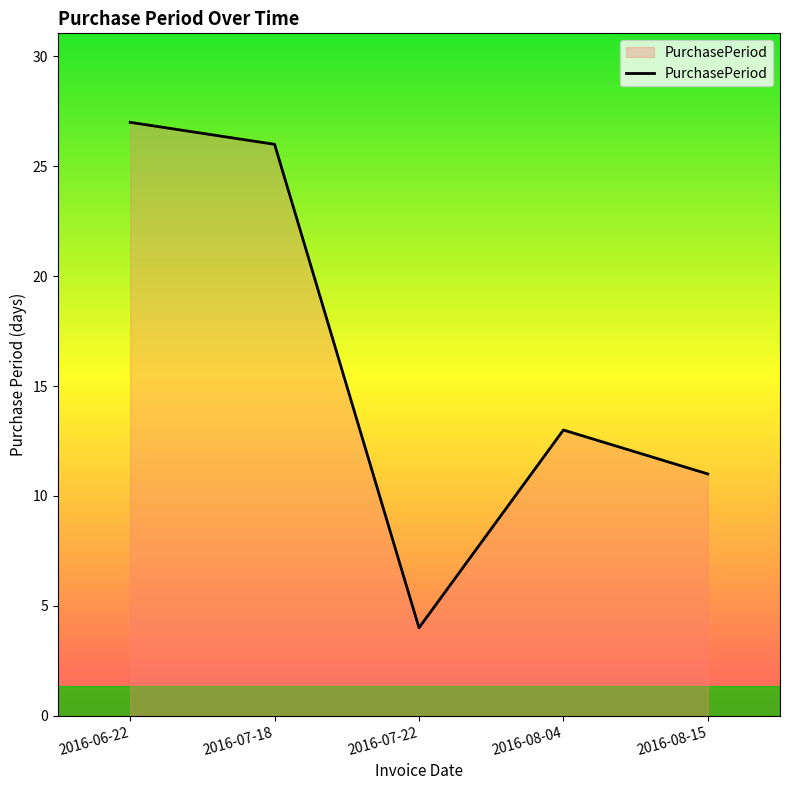

Is it true that the value at 2016-06-22 is 27?

True